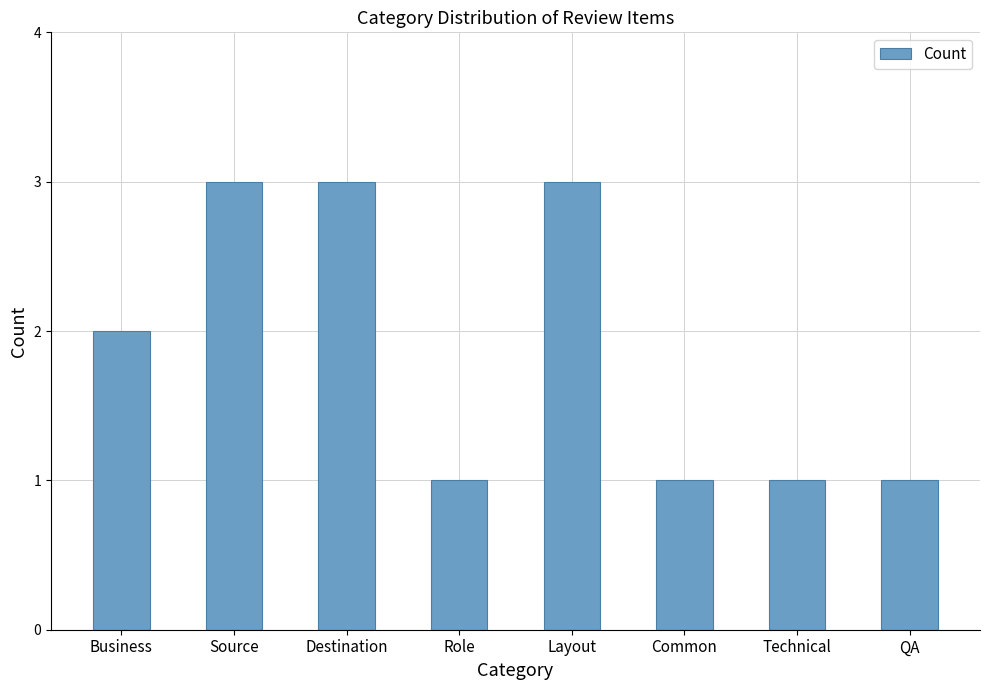

What is the minimum value shown in the chart?

1